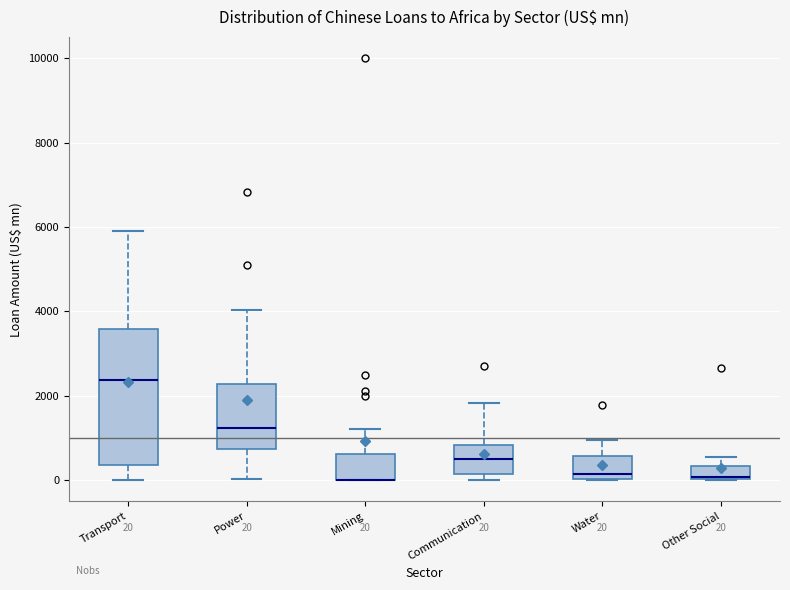

Which box is the tallest, from its lower edge to its upper edge?

Transport